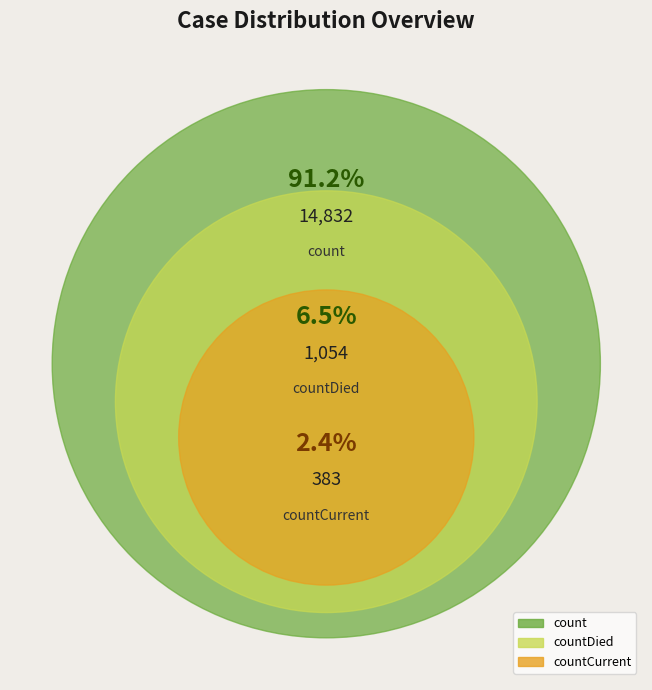

To the nearest percent, what is the average slice percentage?

33%